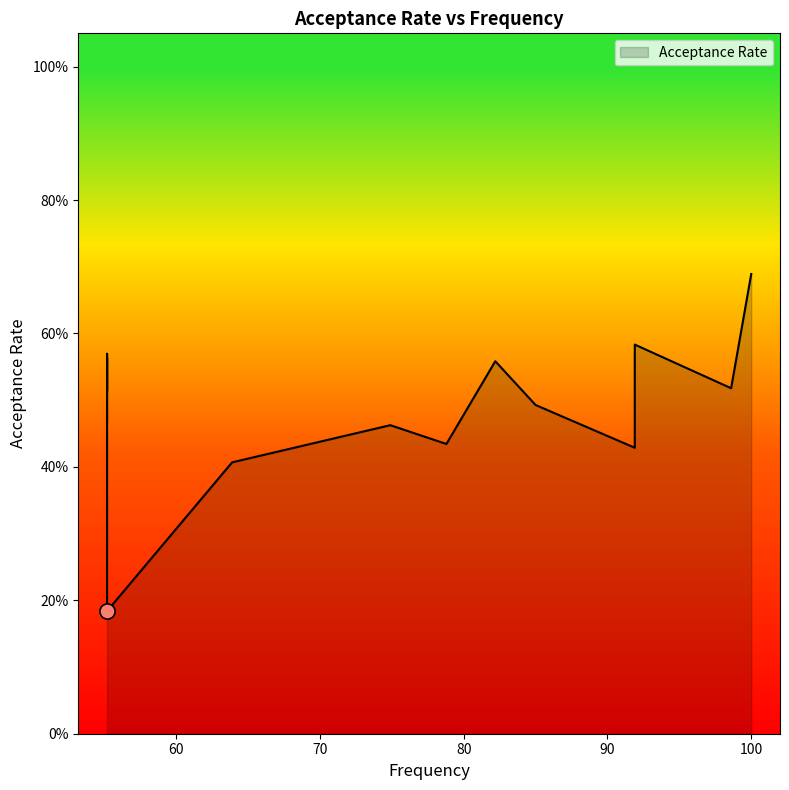

What is the change in value from 55.2 to 55.2?

+0.1